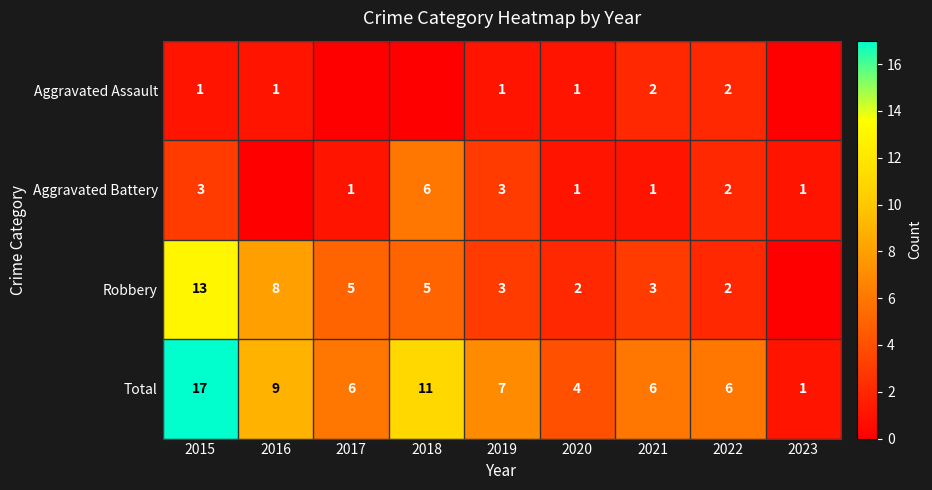

What is the sum of the Total values at 2022 and 2020?

10